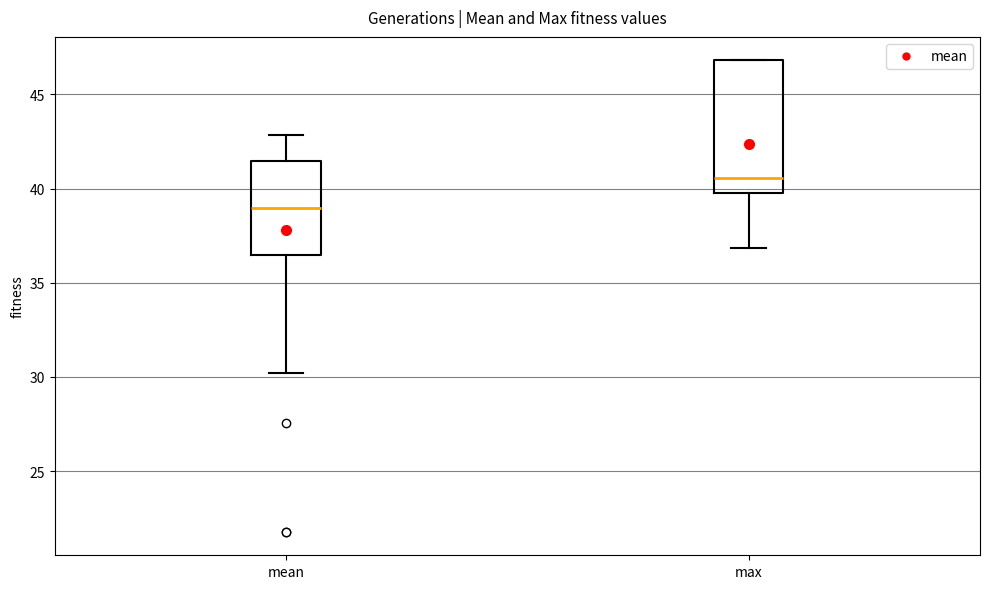

Where does the lower whisker of the box for max end on the y-axis? The values are not printed on the chart, so give them approximately, as read against the axis.

37.0